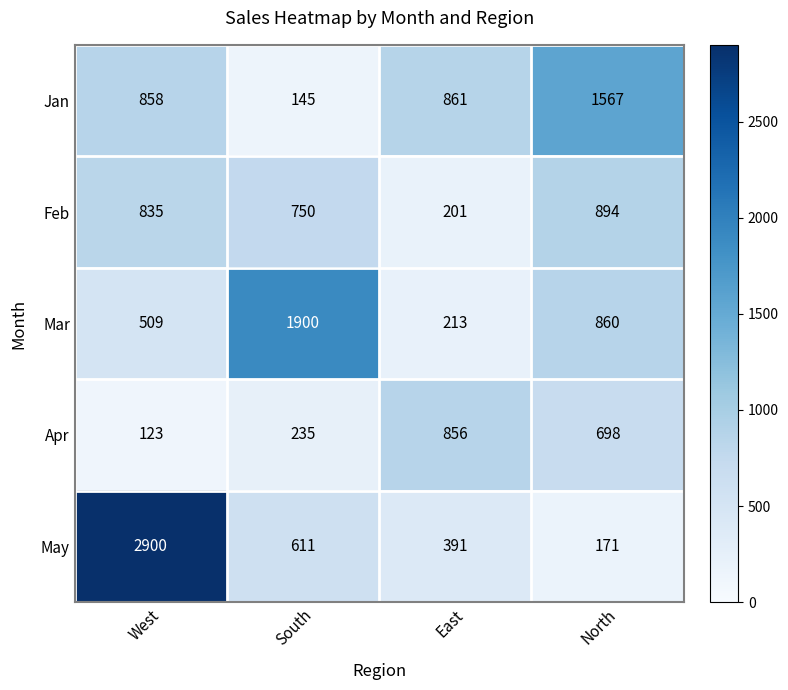

Which series has the largest range (max minus min)?

May